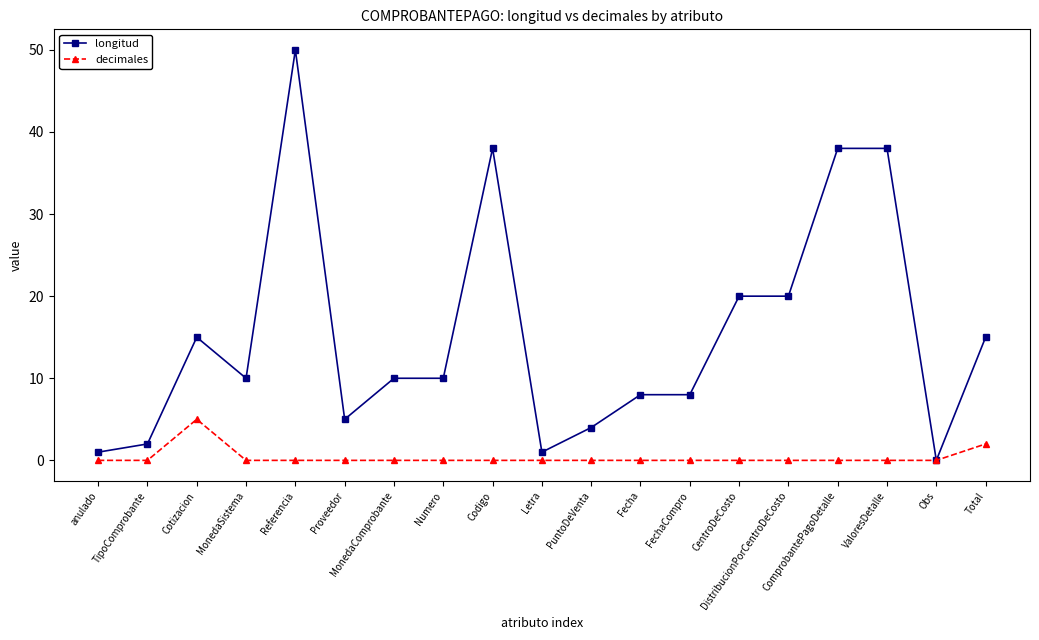

How many values in longitud are above zero?

18